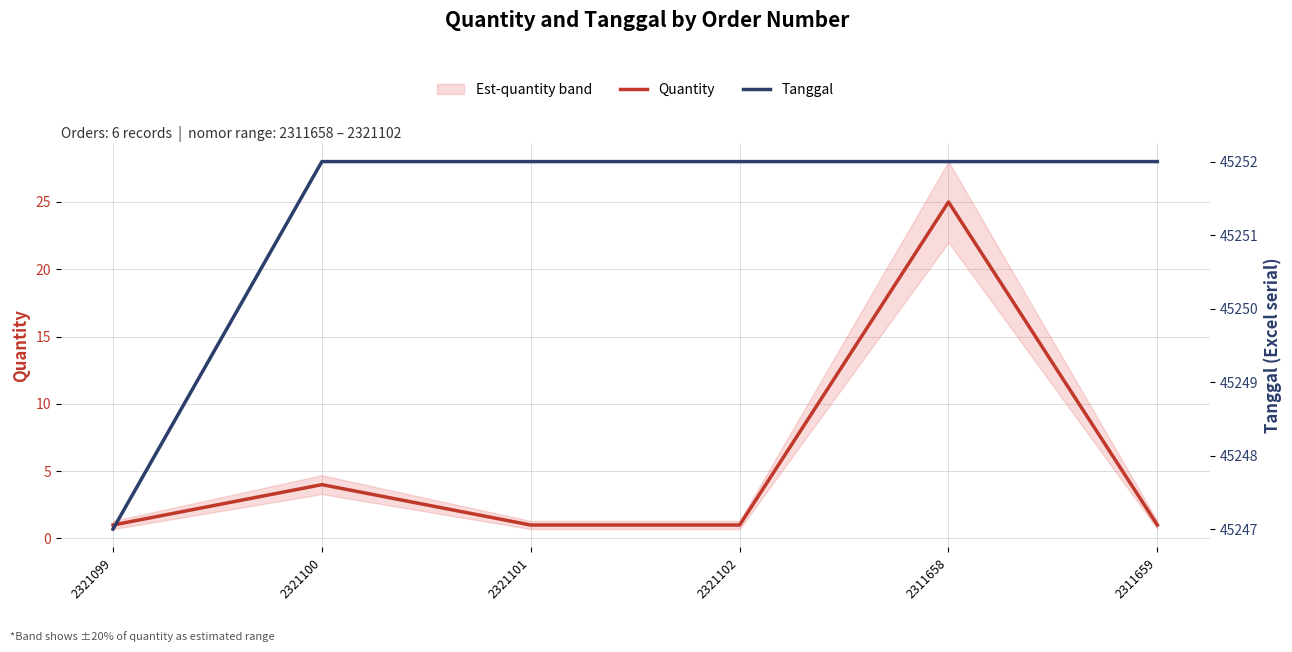

What is the sum of the Tanggal values at 2321101 and 2321100?

90504